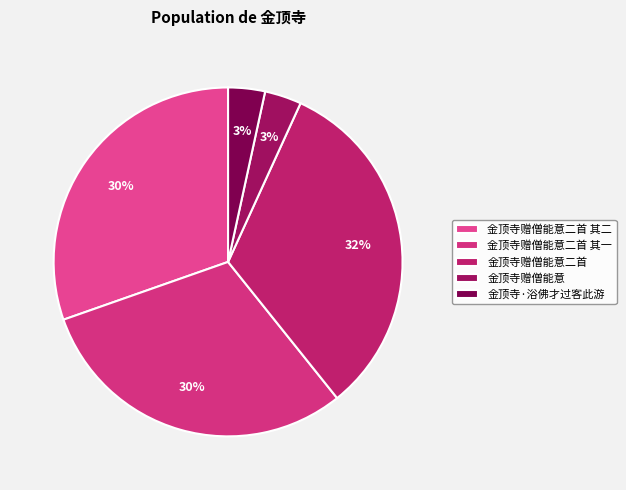

What is the change in value from 金顶寺赠僧能意二首 其一 to 金顶寺·浴佛才过客此游?

-674352